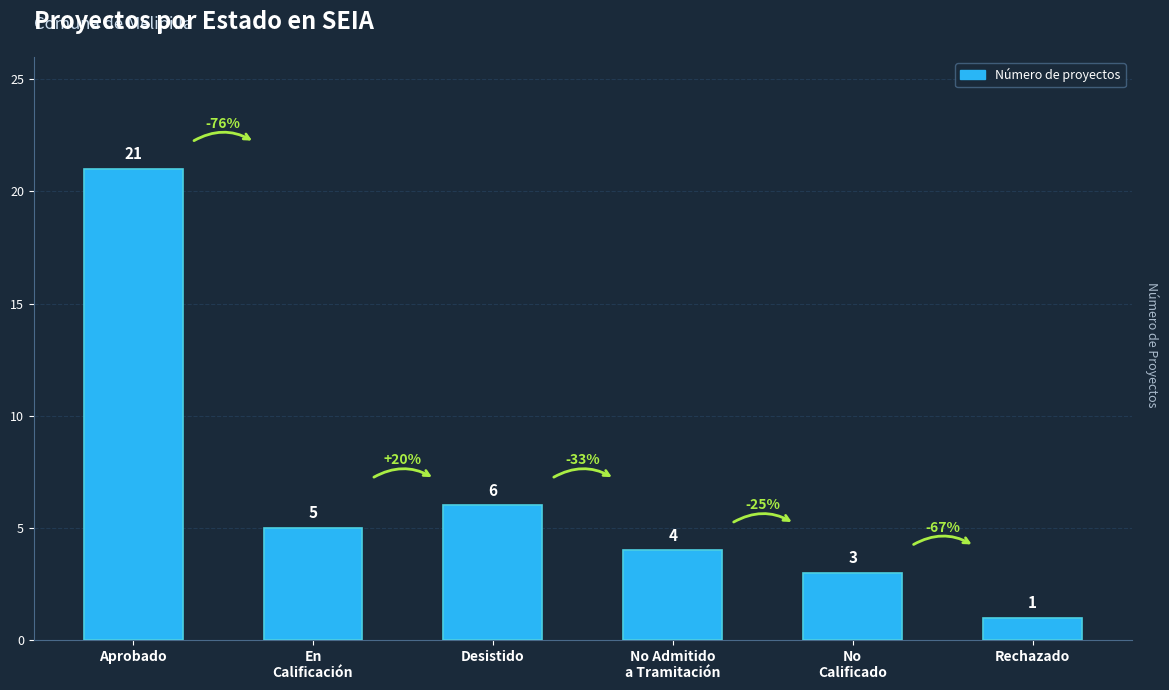

At which label does the data first exceed 5?

Aprobado